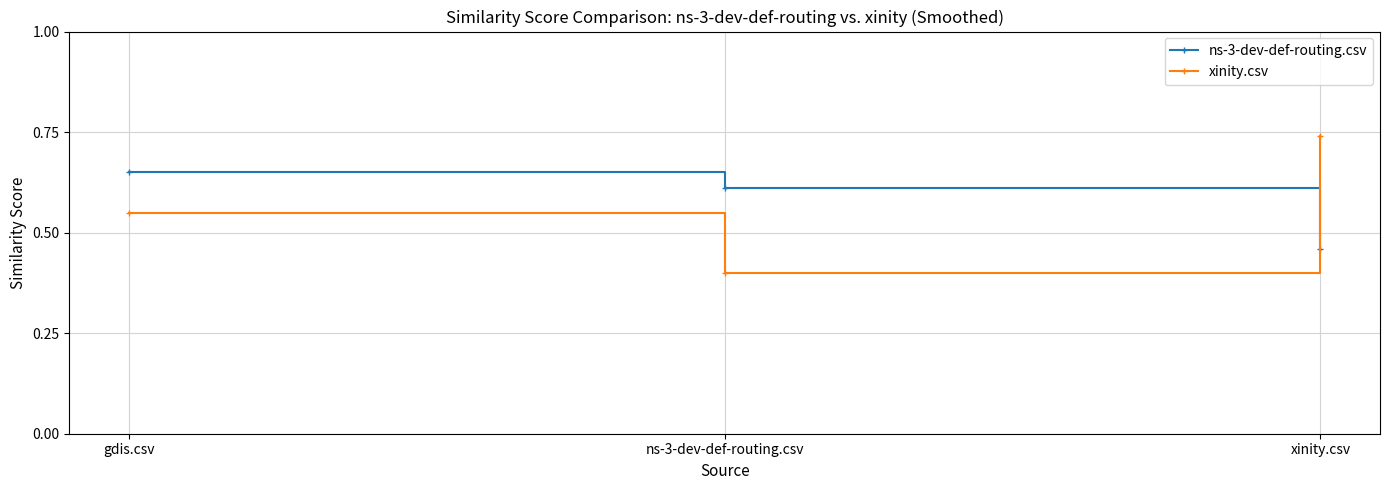

Between ns-3-dev-def-routing.csv and xinity.csv, which series saw the biggest shift?

xinity.csv